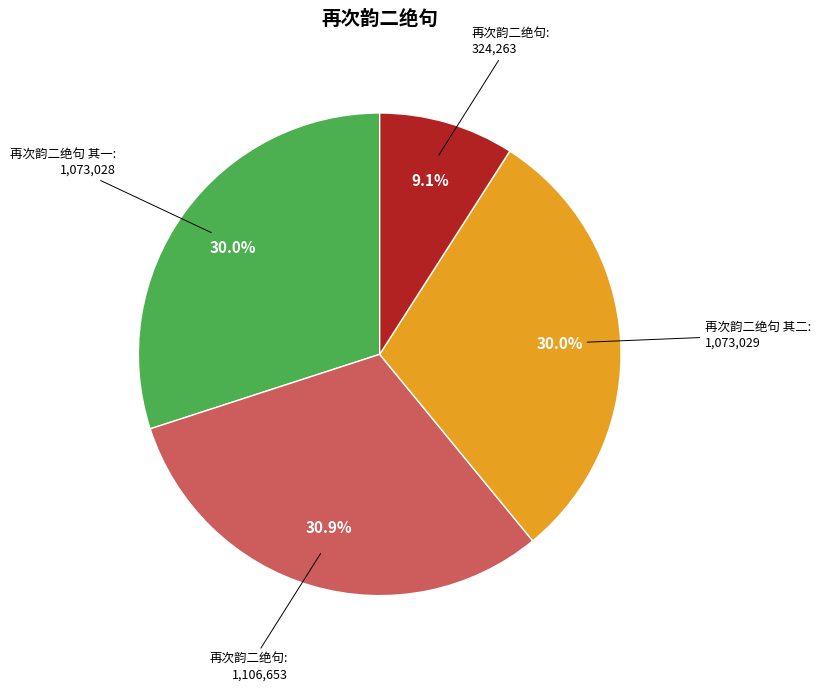

Is there a majority slice in this chart?

No